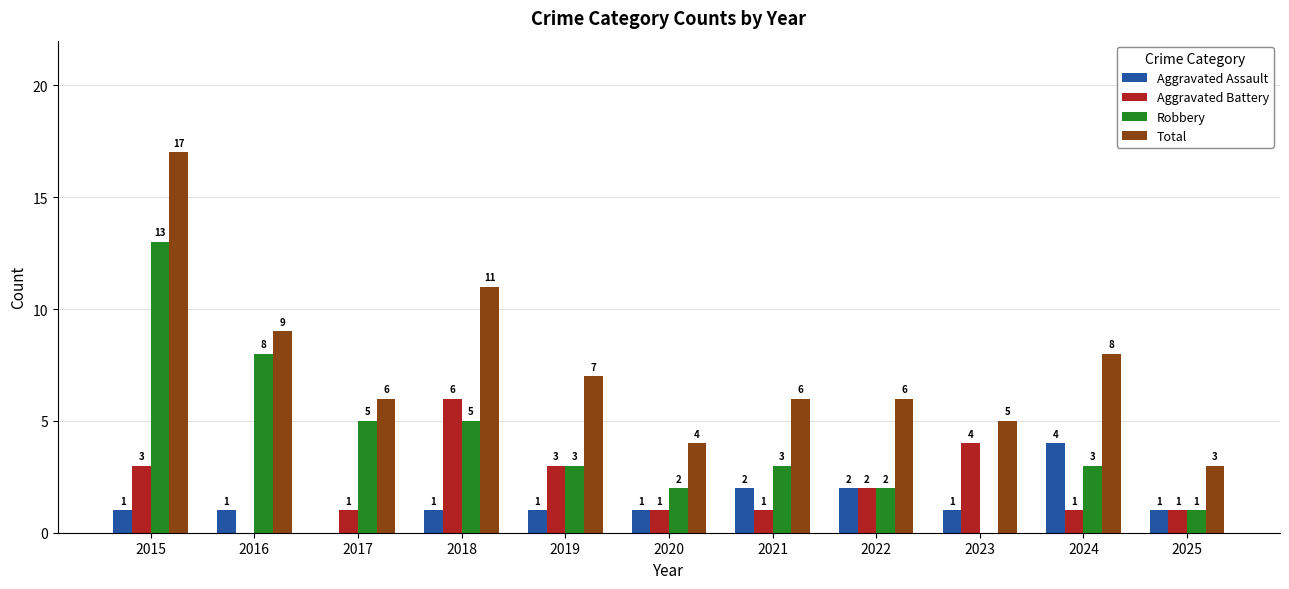

What is the maximum value for Aggravated Assault?

4